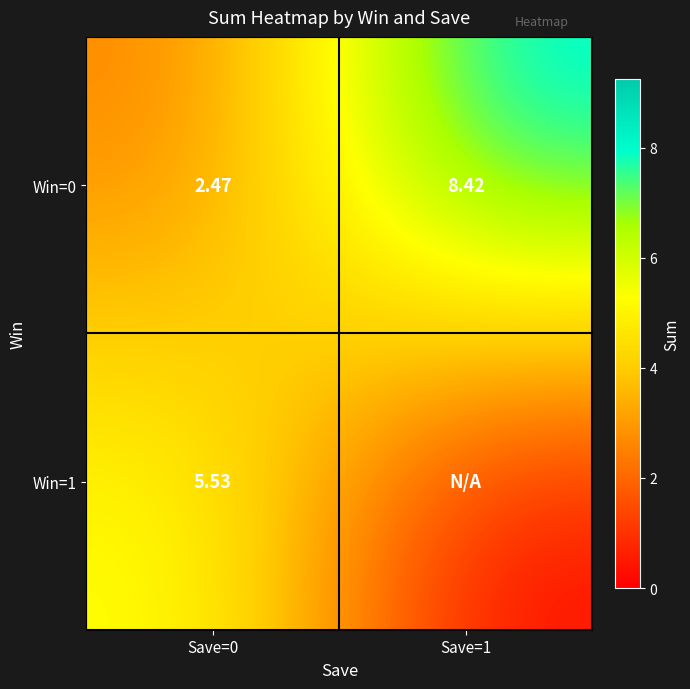

How many data points in Win=0 are above 8?

1